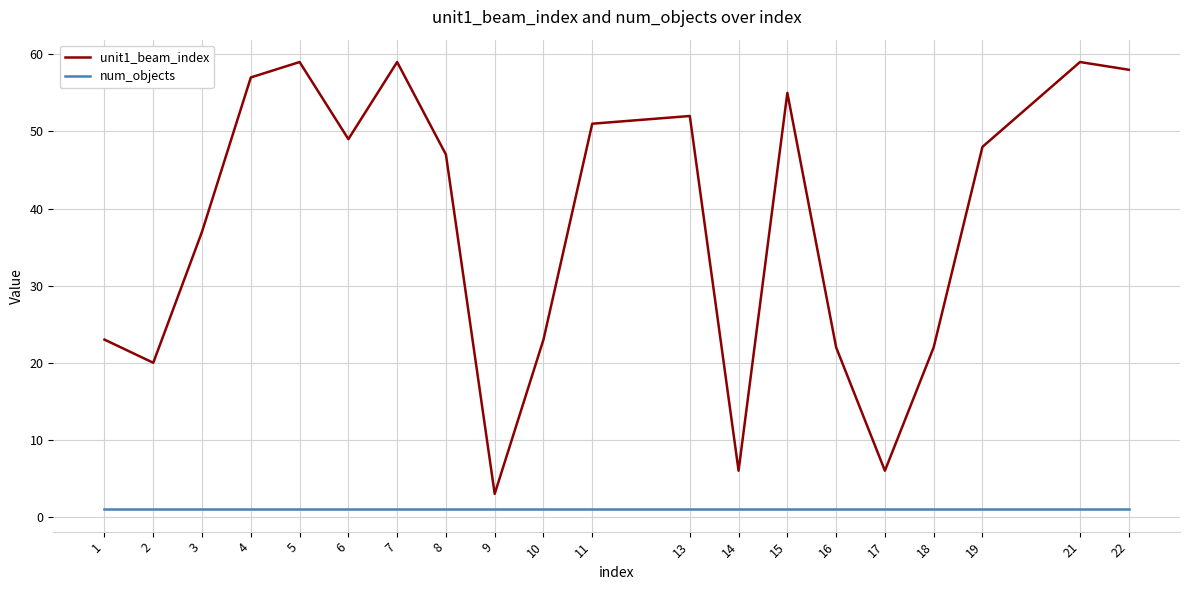

Which series has the largest range (max minus min)?

unit1_beam_index